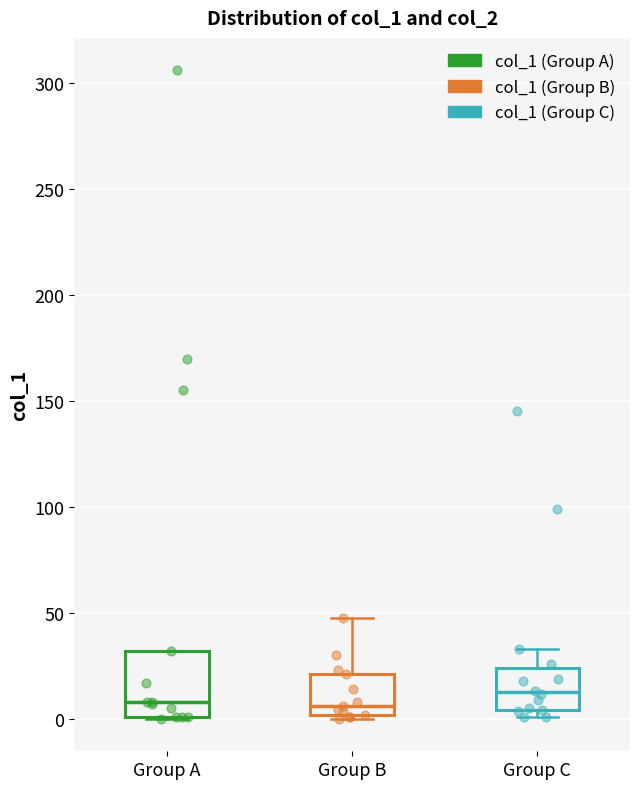

Reading left to right, read every box against the y-axis: the position of its median line, the range the box covers, and the ends of its whiskers. The values are not printed on the chart, so give them approximately, as read against the axis.

Group A: median 10, box 0 to 30, whiskers 0 to 30
Group B: median 5, box 0 to 20, whiskers 0 (just below the box's lower edge) to 50
Group C: median 10, box 5 to 25, whiskers 0 to 35